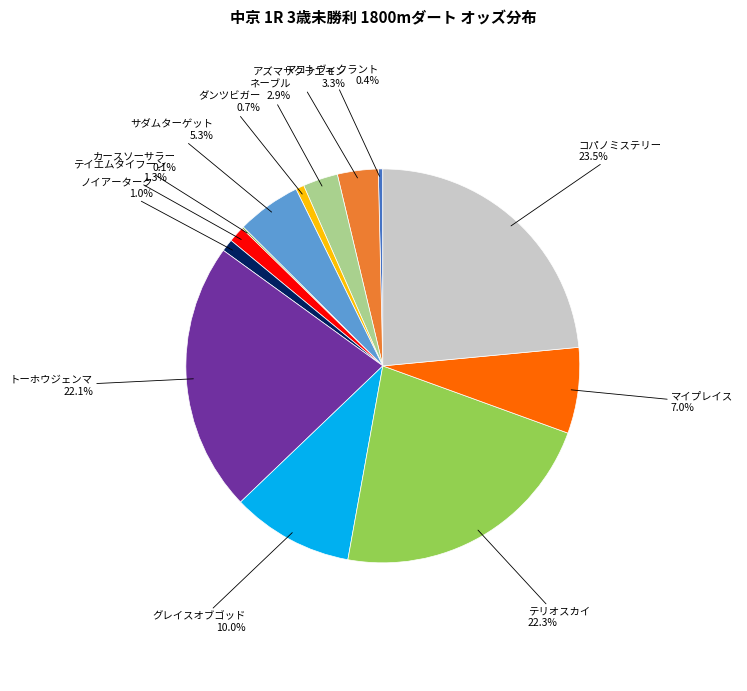

Which has a higher value, ネーブル 2.9% or テイエムタイフーン 1.3%?

ネーブル 2.9%